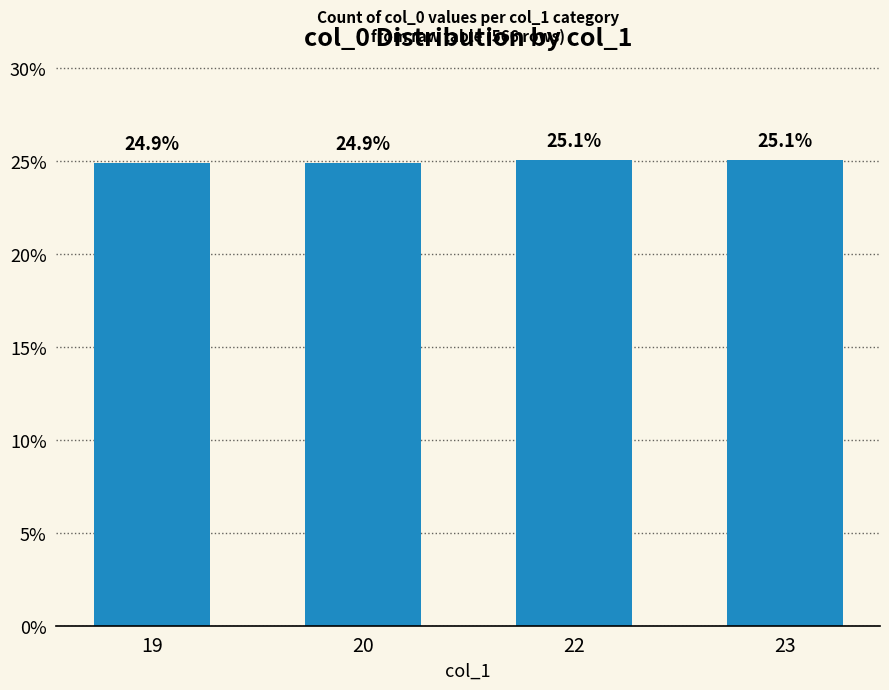

The value at 19 is 14.9. True or false?

False